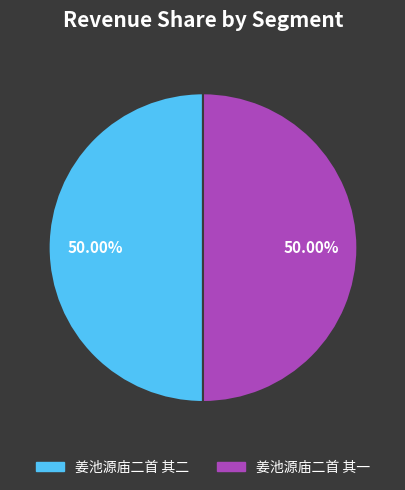

Combined, what portion of the pie is 姜池源庙二首 其一 and 姜池源庙二首 其二?

100.0%